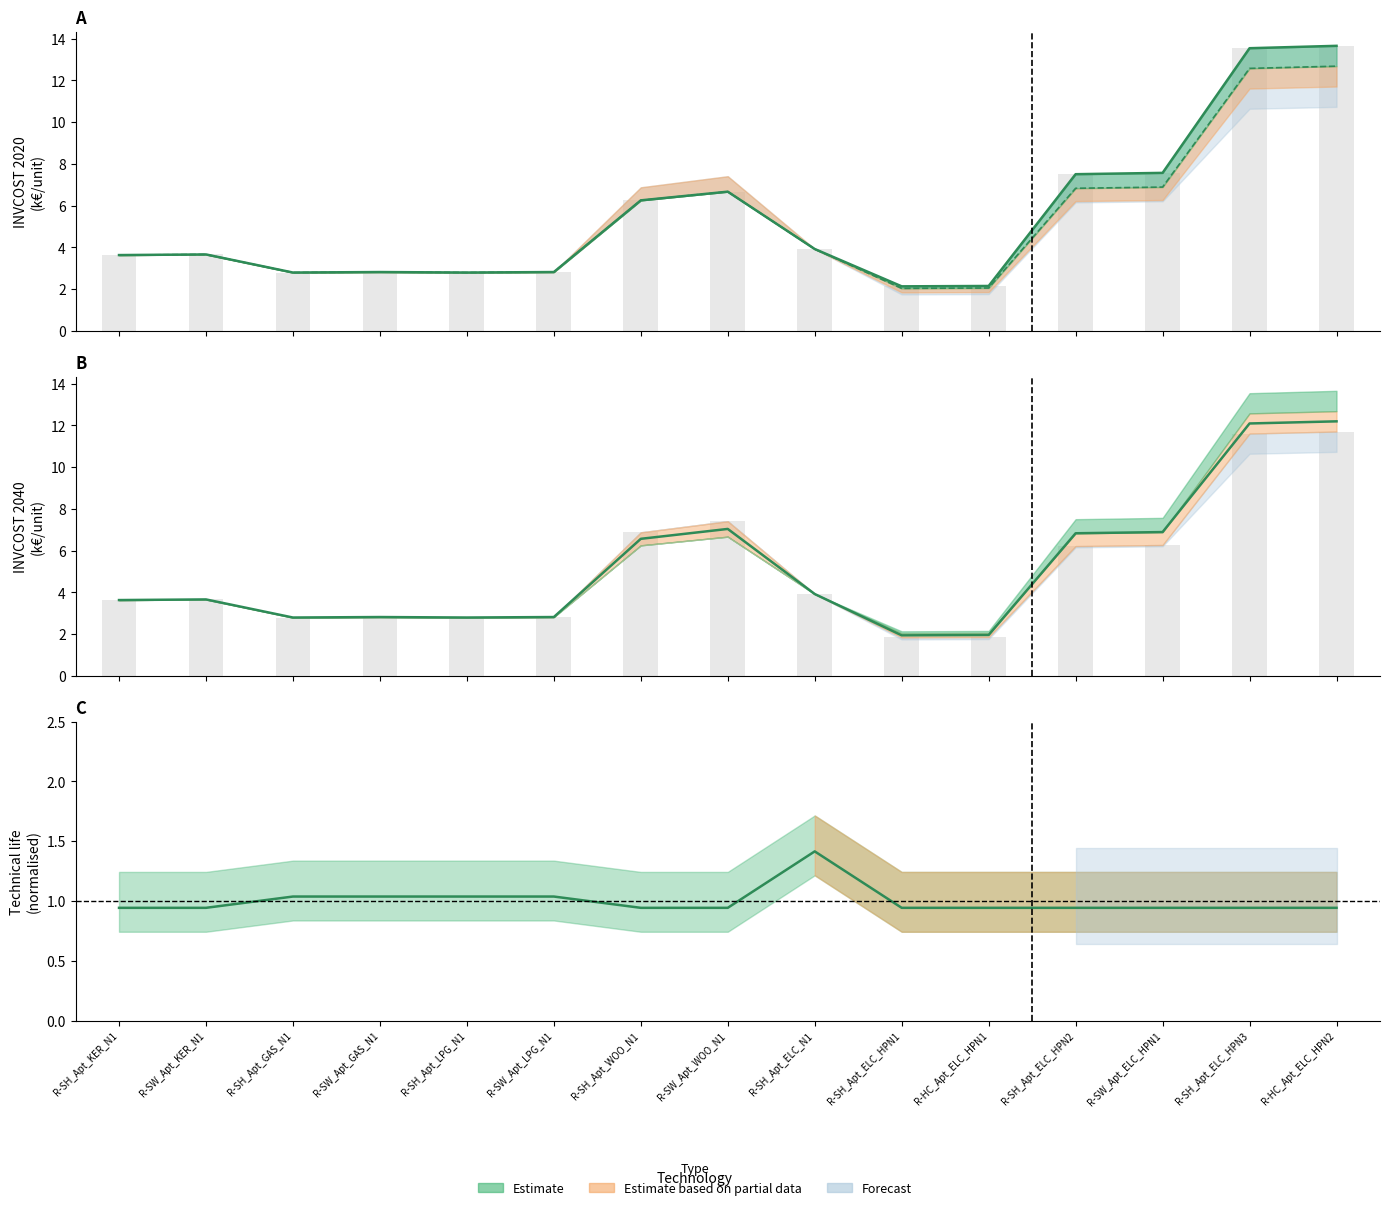

What position from the left is R-HC_Apt_ELC_HPN2?

15